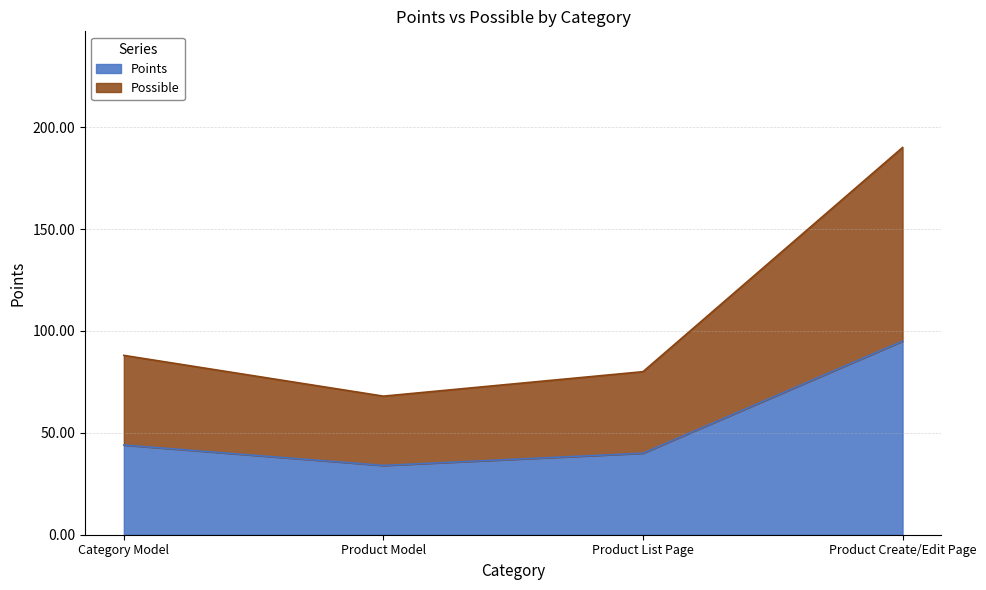

What is the spread (max minus min) of values at Category Model?

44